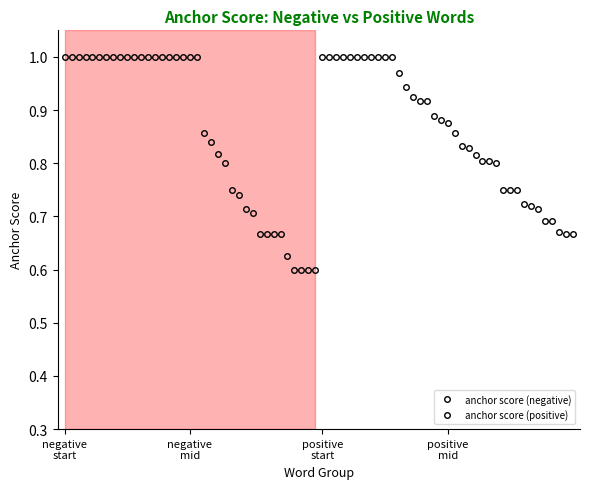

Which has a higher value, 17 or 7?

17